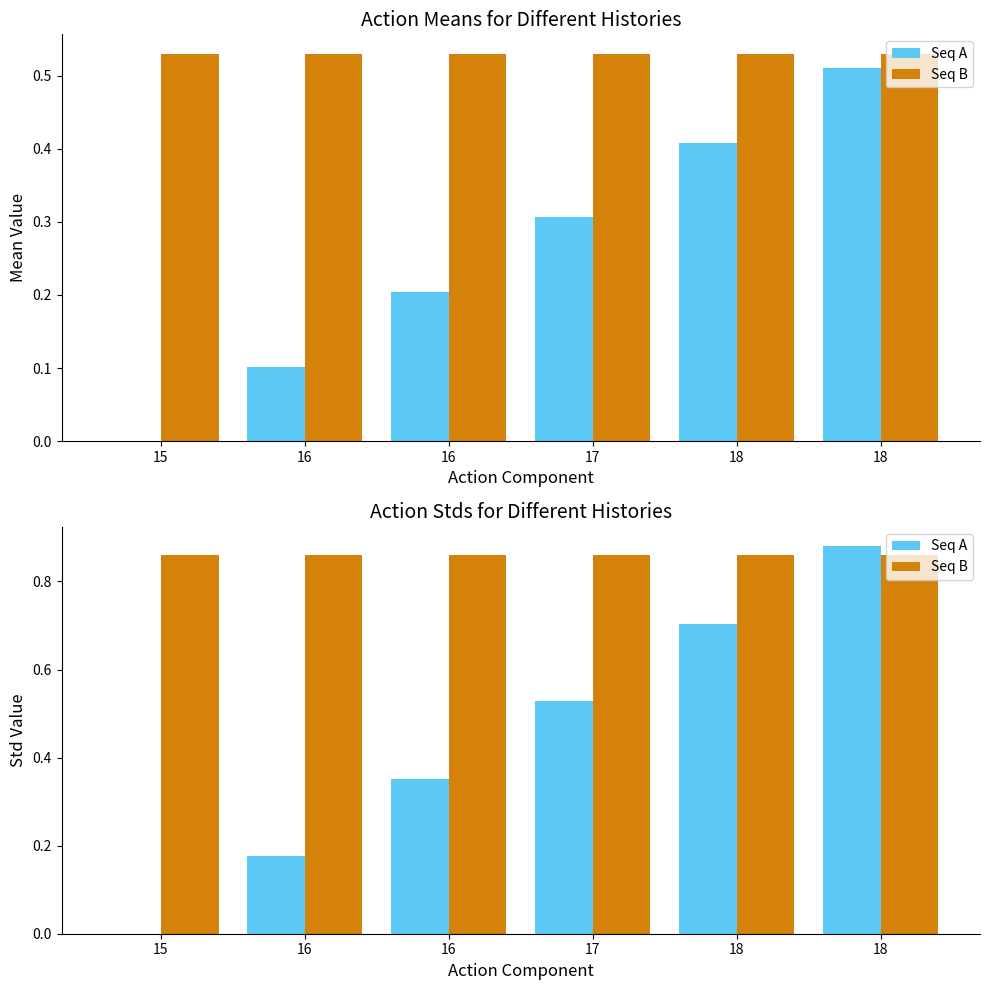

The Seq A series shows 0.0 at 15. True or false?

True